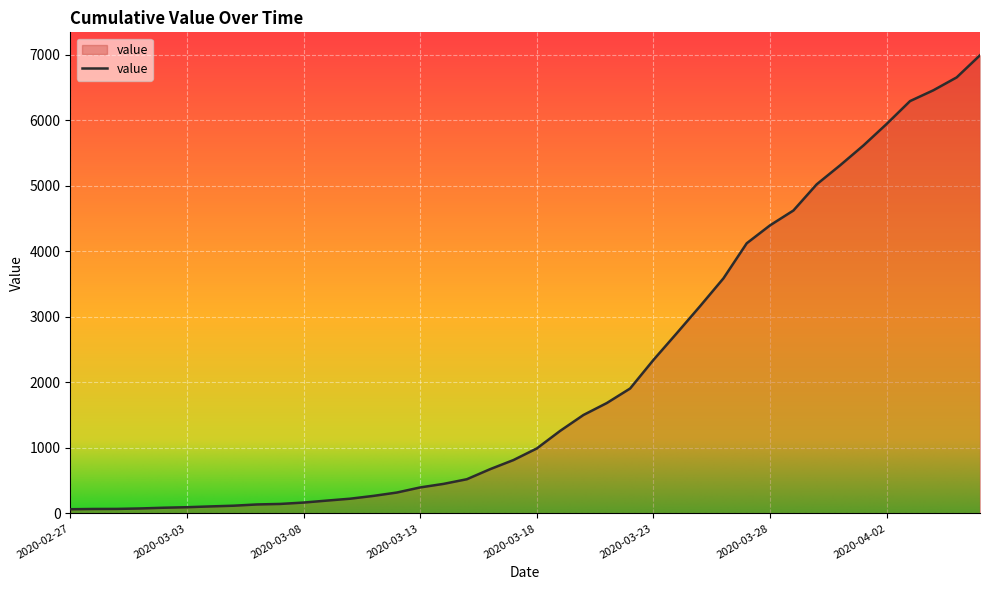

What is the greatest value displayed?

6994